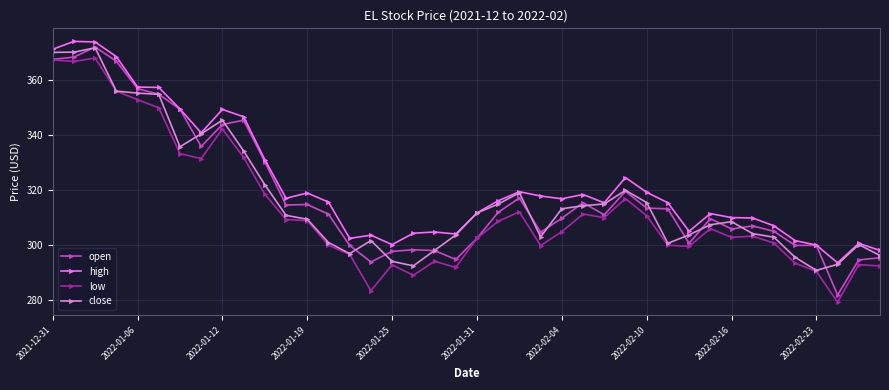

What is the lowest value of the low series?

279.4